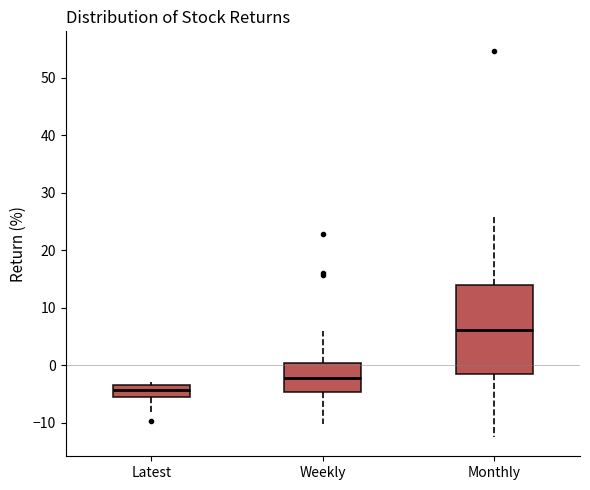

Reading left to right, read every box against the y-axis: the position of its median line, the range the box covers, and the ends of its whiskers. The values are not printed on the chart, so give them approximately, as read against the axis.

Latest: median -4, box -5 to -3, whiskers -9 to -3 (just above the box's upper edge)
Weekly: median -2, box -5 to 0, whiskers -10 to 6
Monthly: median 6, box -1 to 14, whiskers -12 to 26